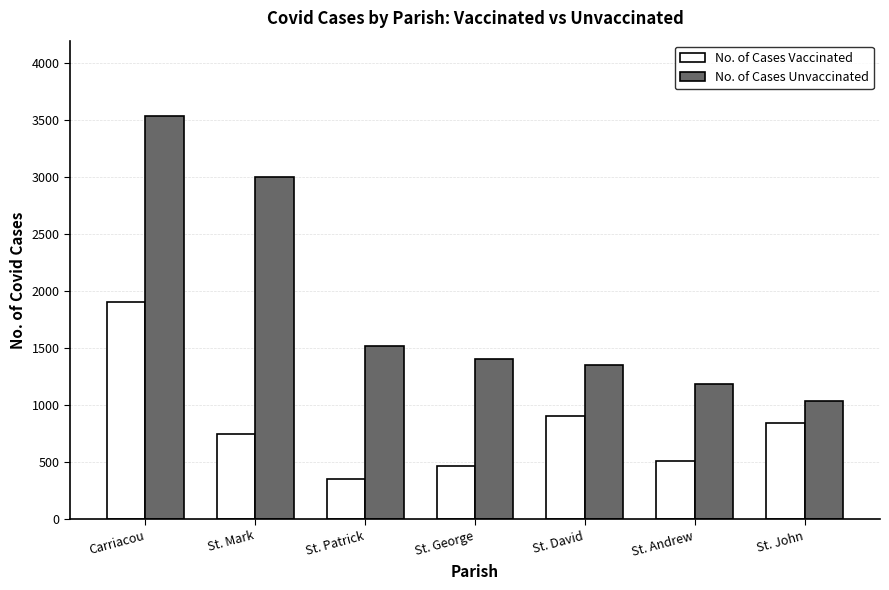

Which series has the largest range (max minus min)?

No. of Cases Unvaccinated